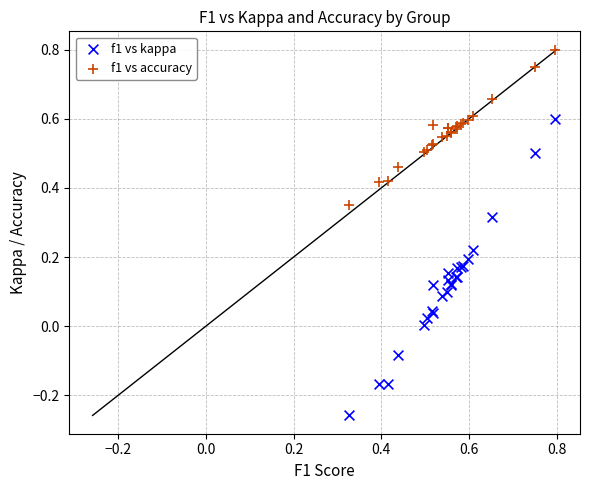

Which series has the widest spread of Y values?

f1 vs kappa